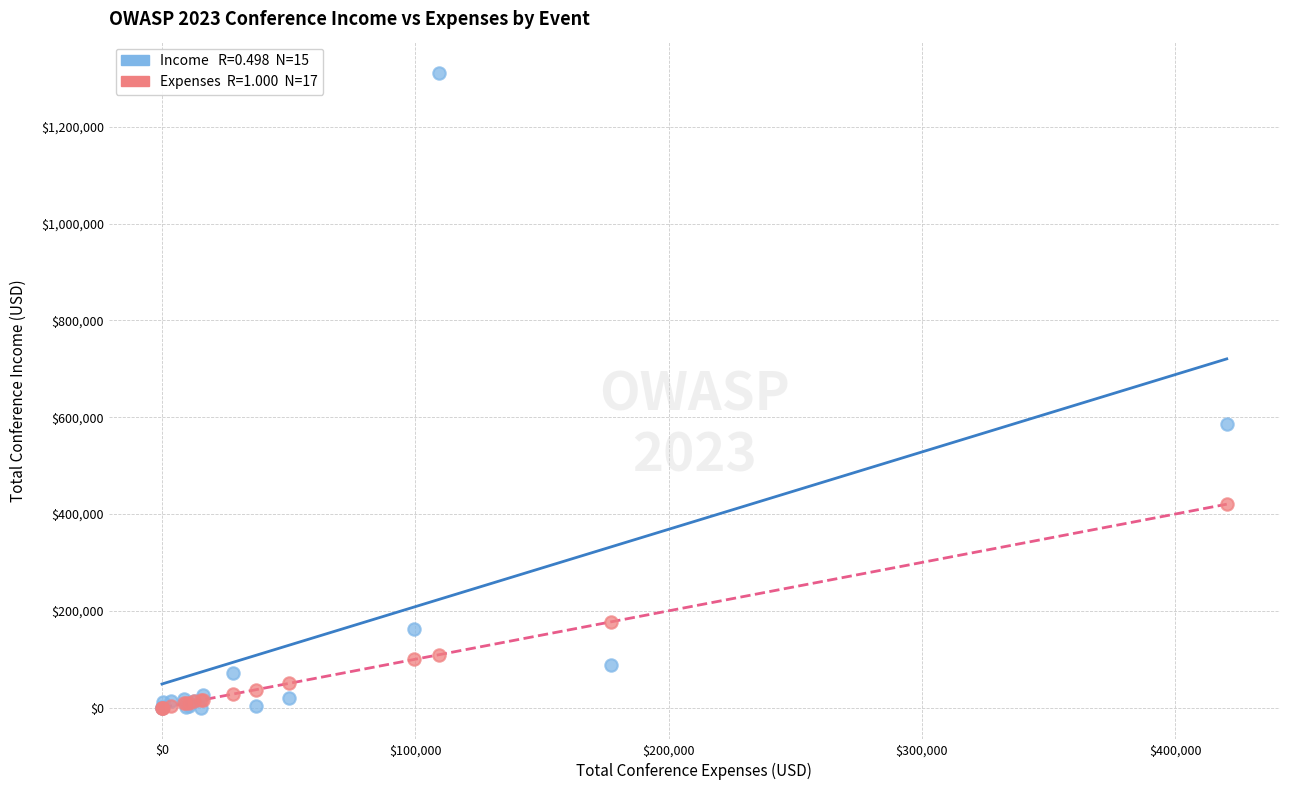

Across all series, what Y value is closest to 655155?

585902.0